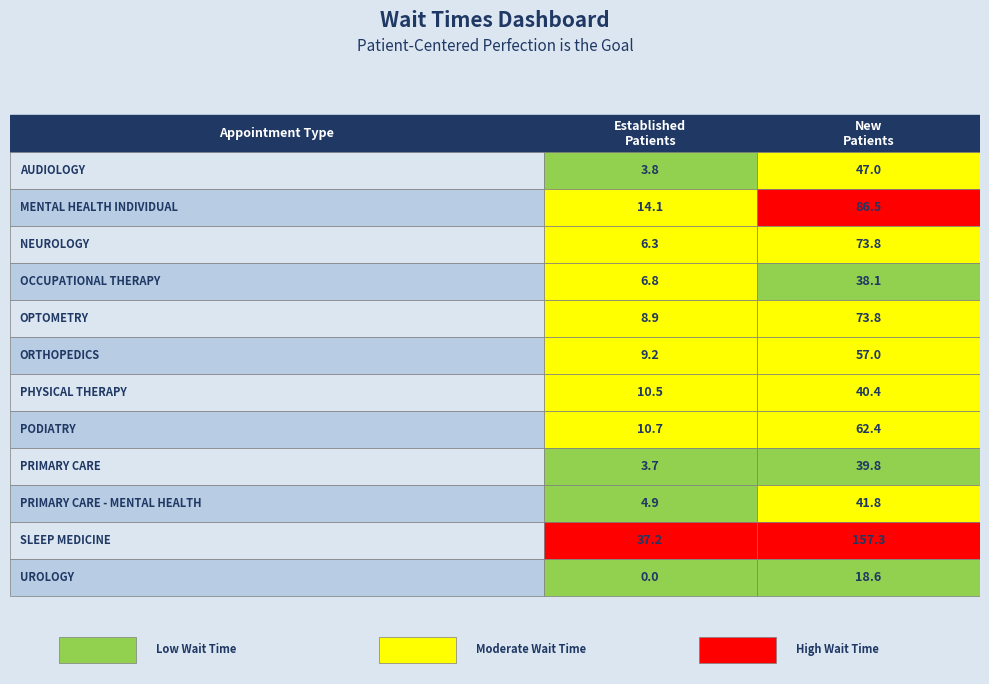

Rank the series at MENTAL HEALTH INDIVIDUAL from highest to lowest value.

SLEEP MEDICINE, MENTAL HEALTH INDIVIDUAL, NEUROLOGY, OPTOMETRY, PODIATRY, ORTHOPEDICS, AUDIOLOGY, PRIMARY CARE - MENTAL HEALTH, PHYSICAL THERAPY, PRIMARY CARE, OCCUPATIONAL THERAPY, UROLOGY